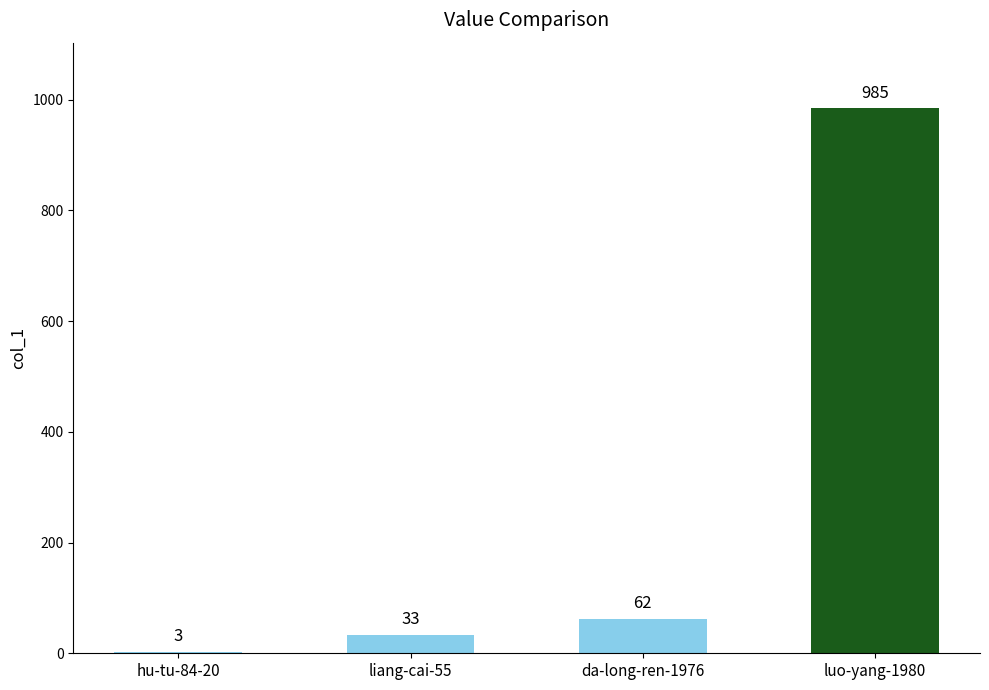

How many distinct data groups are displayed?

1